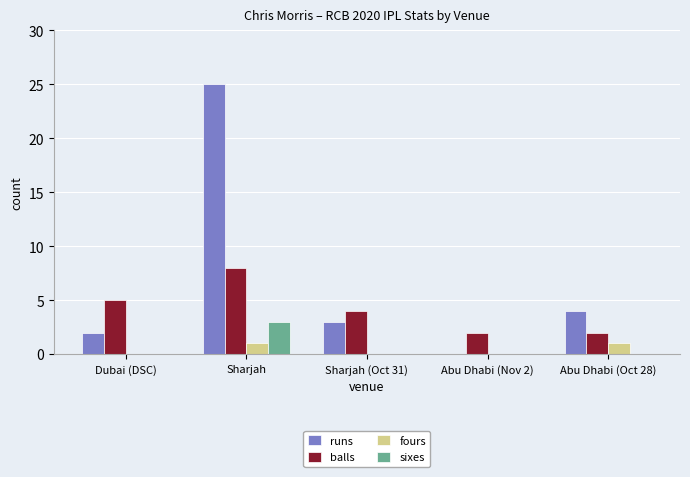

What is the sum of all runs values?

34